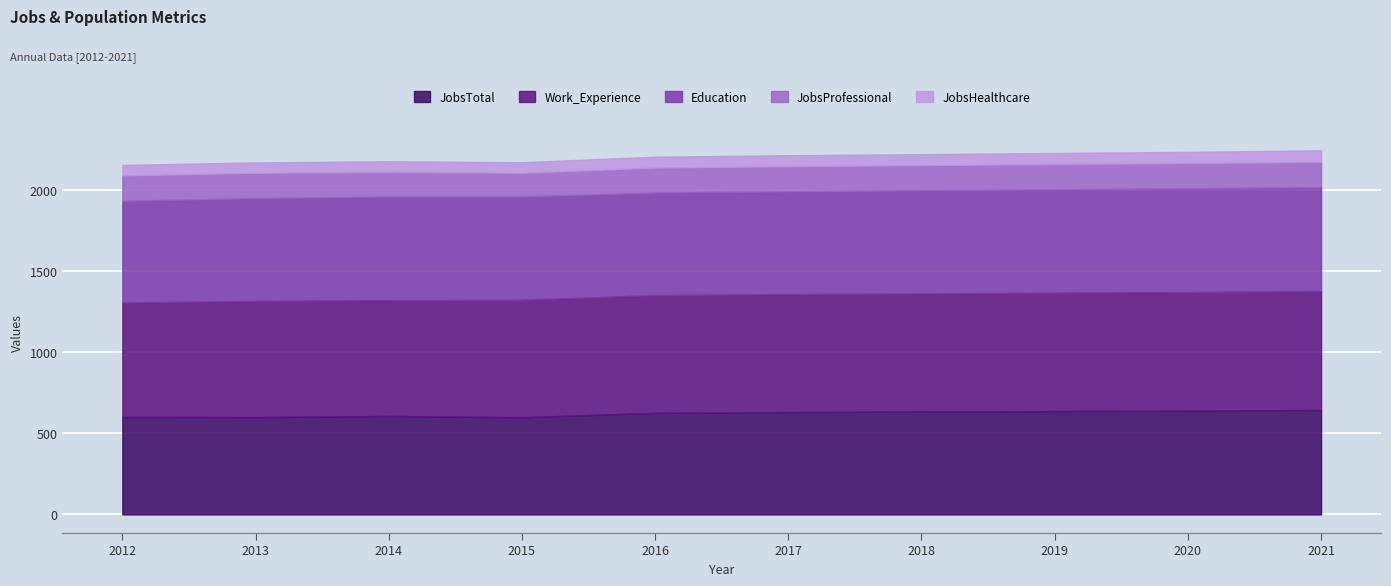

How many values in the Work_Experience series are below 727?

5